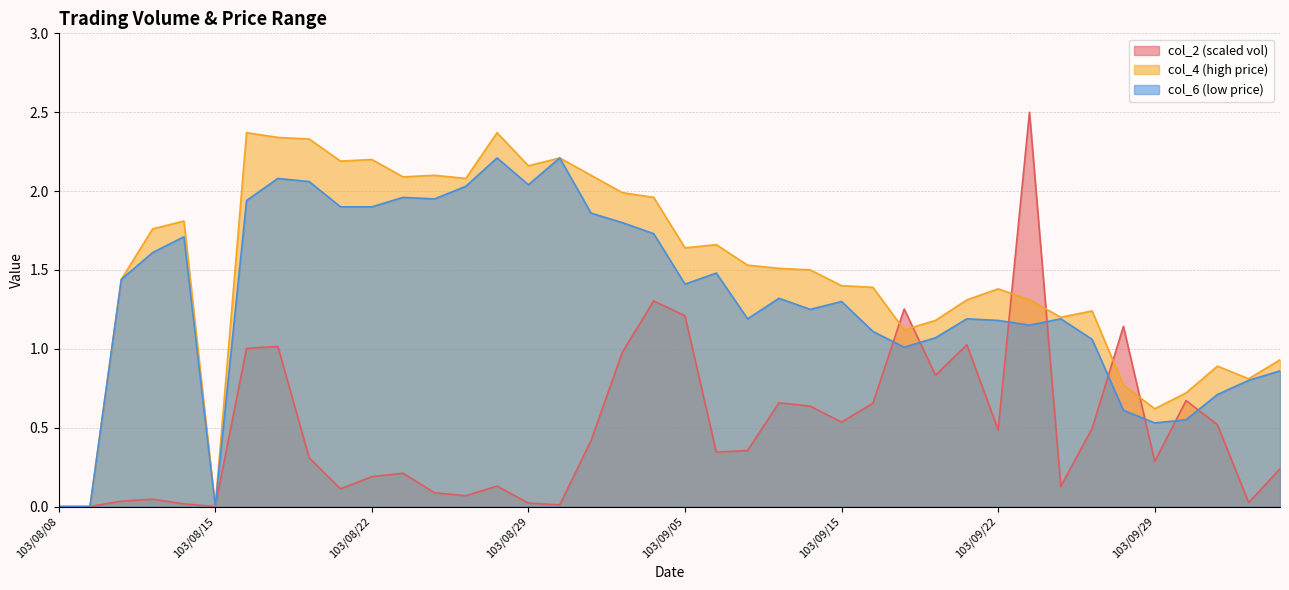

Reading left to right, transcribe all the data shown in this chart.

col_2: 0.0	0.0	0.0	0.0	0.0	0.0	1.0	1.0	0.3	0.1	0.2	0.2	0.1	0.1	0.1	0.0	0.0	0.4	1.0	1.3	1.2	0.3	0.4	0.7	0.6	0.5	0.7	1.3	0.8	1.0	0.5	2.5	0.1	0.5	1.1	0.3	0.7	0.5	0.0	0.2
col_4: 0.0	0.0	1.4	1.8	1.8	0.0	2.4	2.3	2.3	2.2	2.2	2.1	2.1	2.1	2.4	2.2	2.2	2.1	2.0	2.0	1.6	1.7	1.5	1.5	1.5	1.4	1.4	1.1	1.2	1.3	1.4	1.3	1.2	1.2	0.8	0.6	0.7	0.9	0.8	0.9
col_6: 0.0	0.0	1.4	1.6	1.7	0.0	1.9	2.1	2.1	1.9	1.9	2.0	1.9	2.0	2.2	2.0	2.2	1.9	1.8	1.7	1.4	1.5	1.2	1.3	1.2	1.3	1.1	1.0	1.1	1.2	1.2	1.1	1.2	1.1	0.6	0.5	0.6	0.7	0.8	0.9